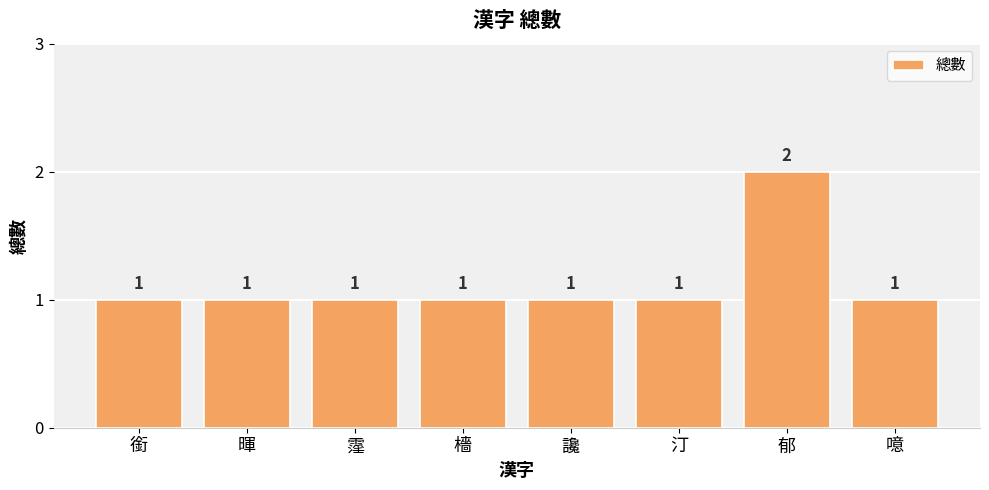

Is it true that the value at 檣 is 1?

True